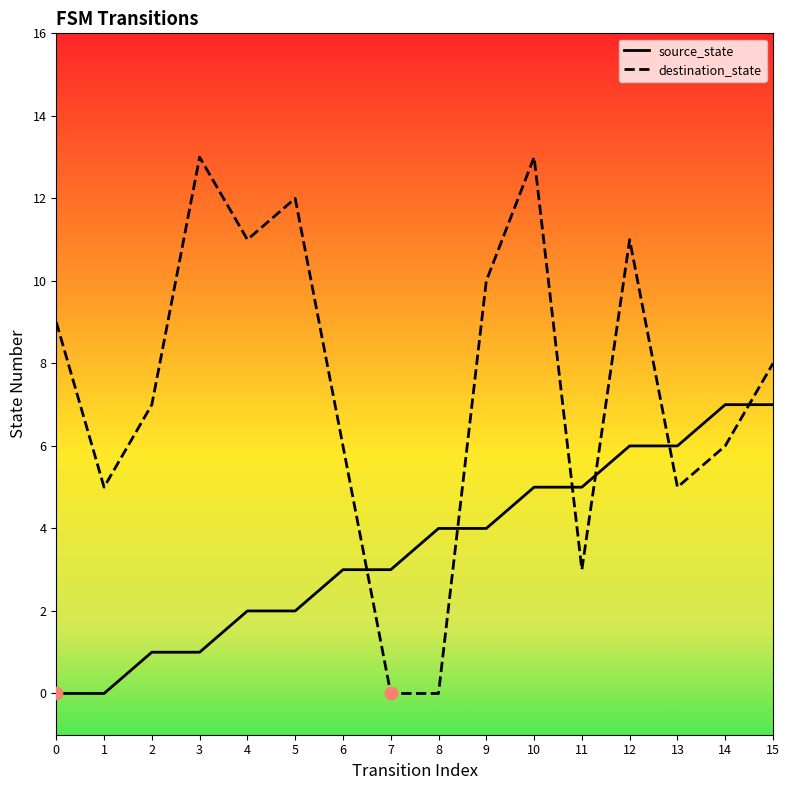

At which category is the sum across all series the highest?

10